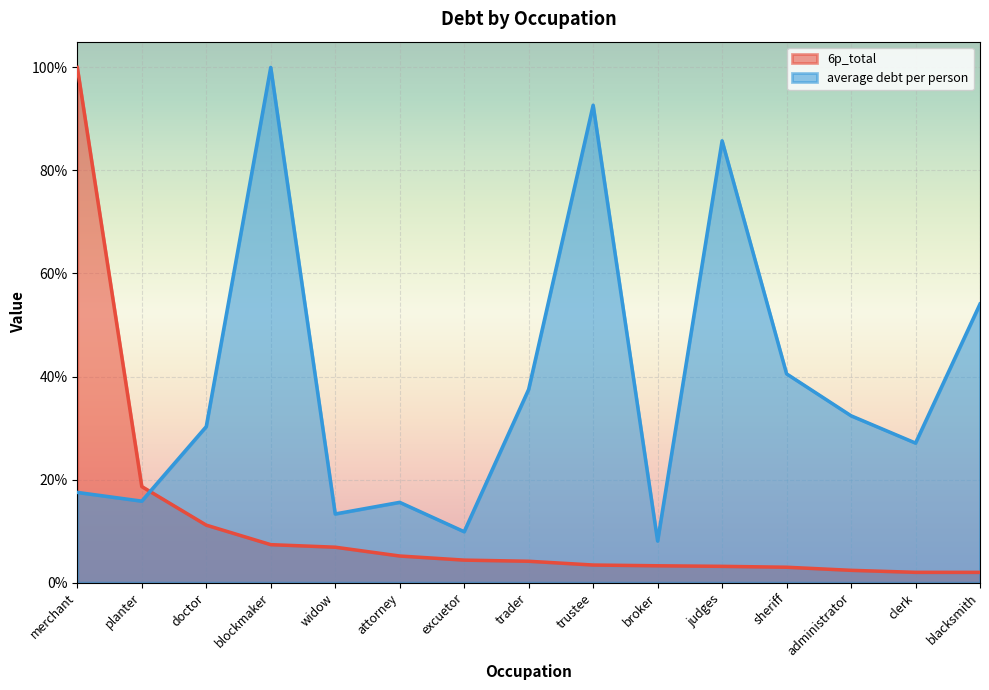

True or false: 6p_total has more than 2 interior local peaks.

False